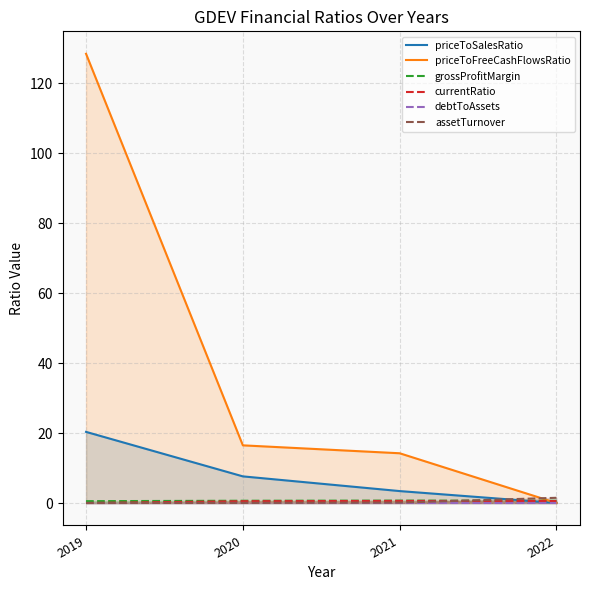

At which label does debtToAssets reach its peak?

2021